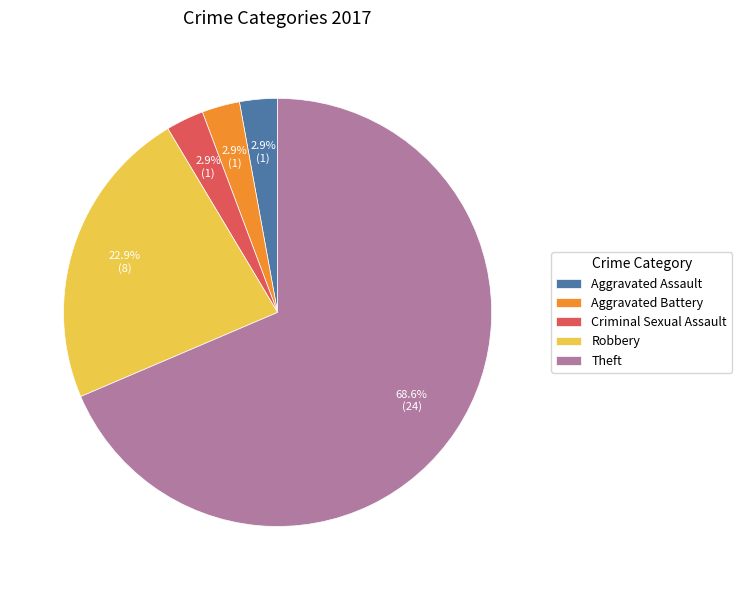

What is the majority slice?

Theft